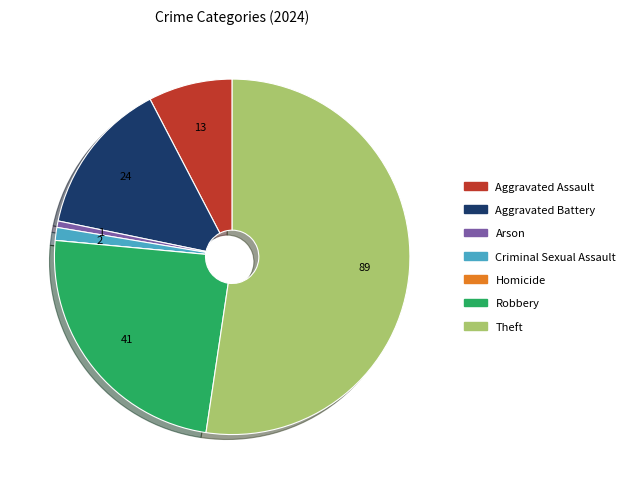

Between Aggravated Battery and Aggravated Assault, which is larger?

Aggravated Battery